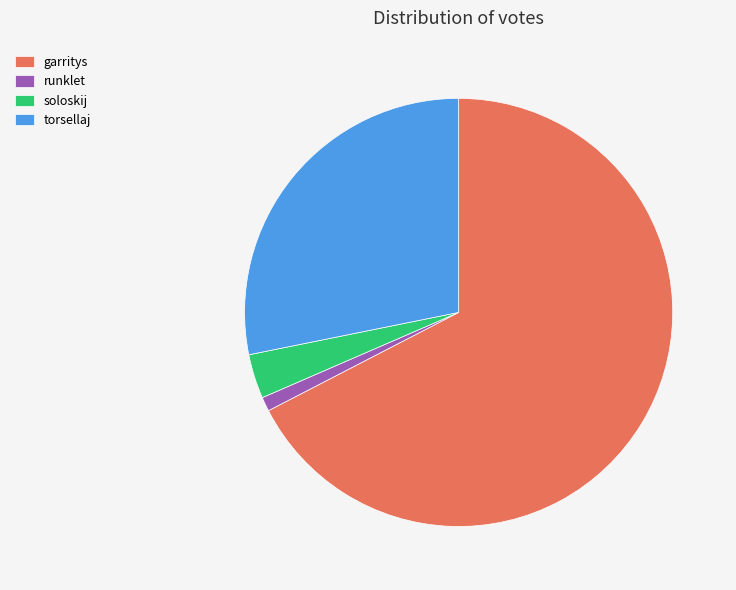

Does soloskij represent more than half of the total?

No